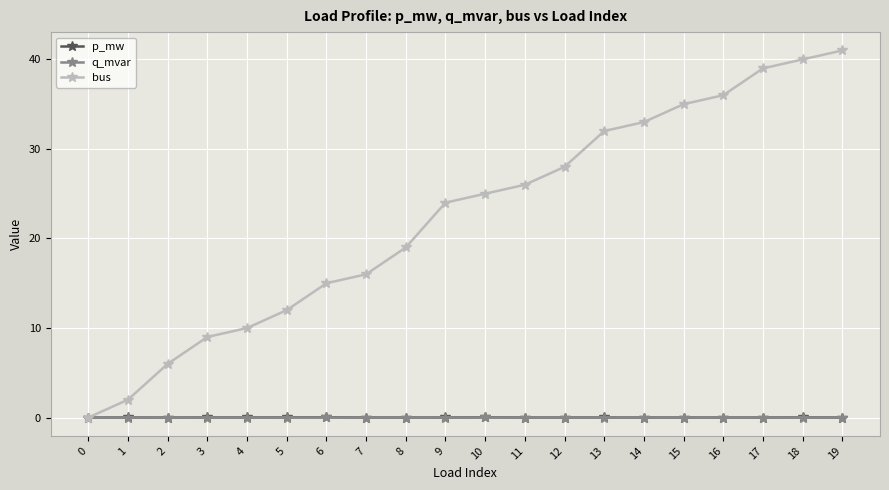

Between 3 and 6, which series saw the biggest shift?

bus